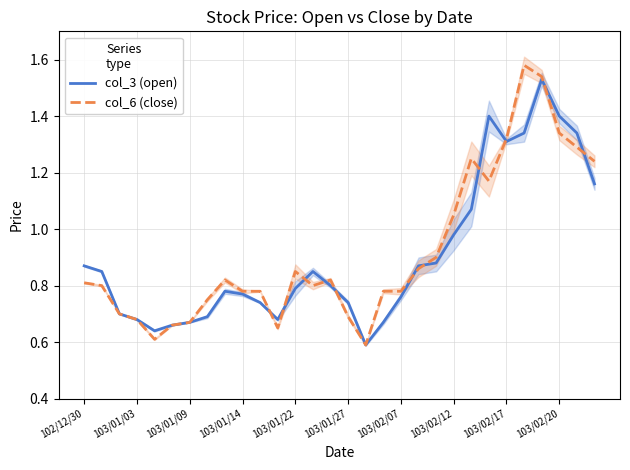

What is the sum of the col_3 (open) values at 22 and 23?

2.5